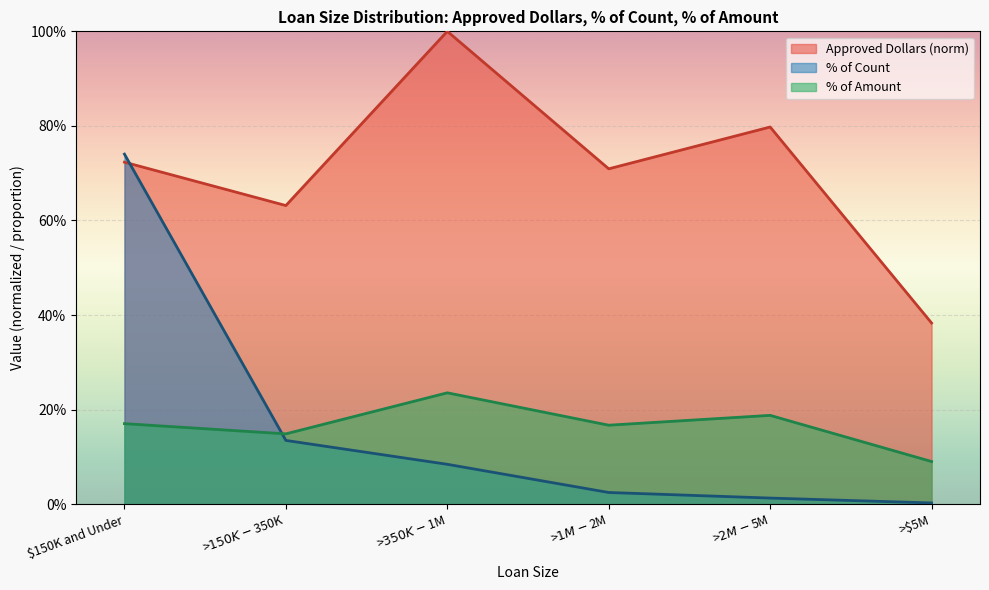

List the labels in order of % of Amount value, largest first.

>$350K - $1M, >$2M - $5M, $150K and Under, >$1M - $2M, >$150K - $350K, >$5M